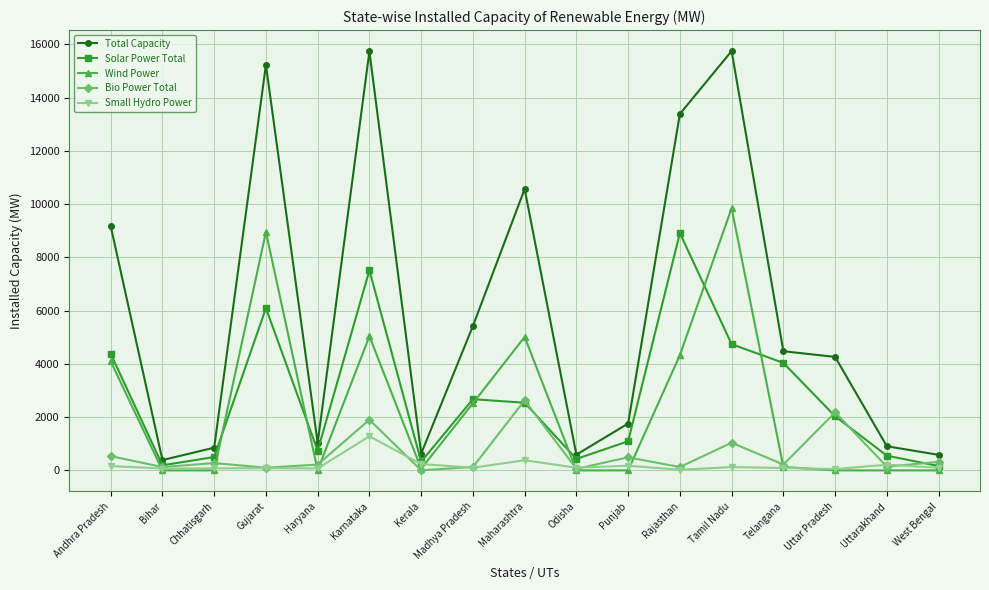

How many data points in Solar Power Total are less than 2032?

8